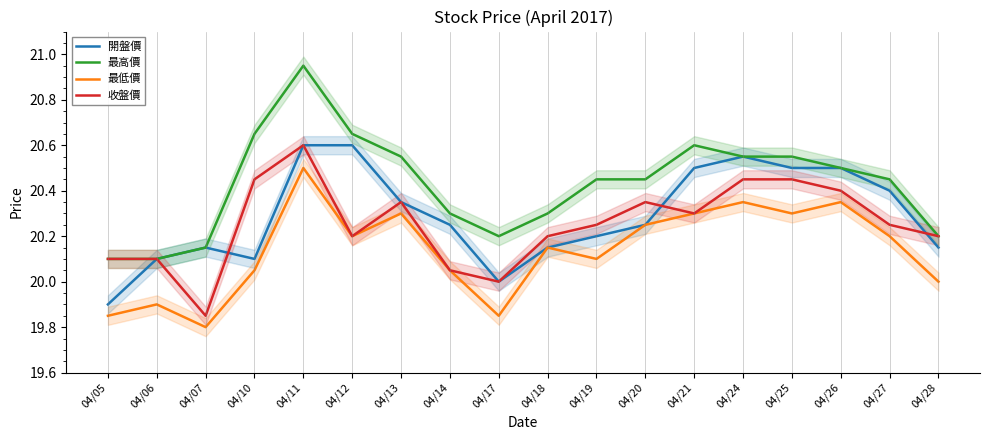

In 最低價, how many points are higher than both neighbors (excluding endpoints)?

6